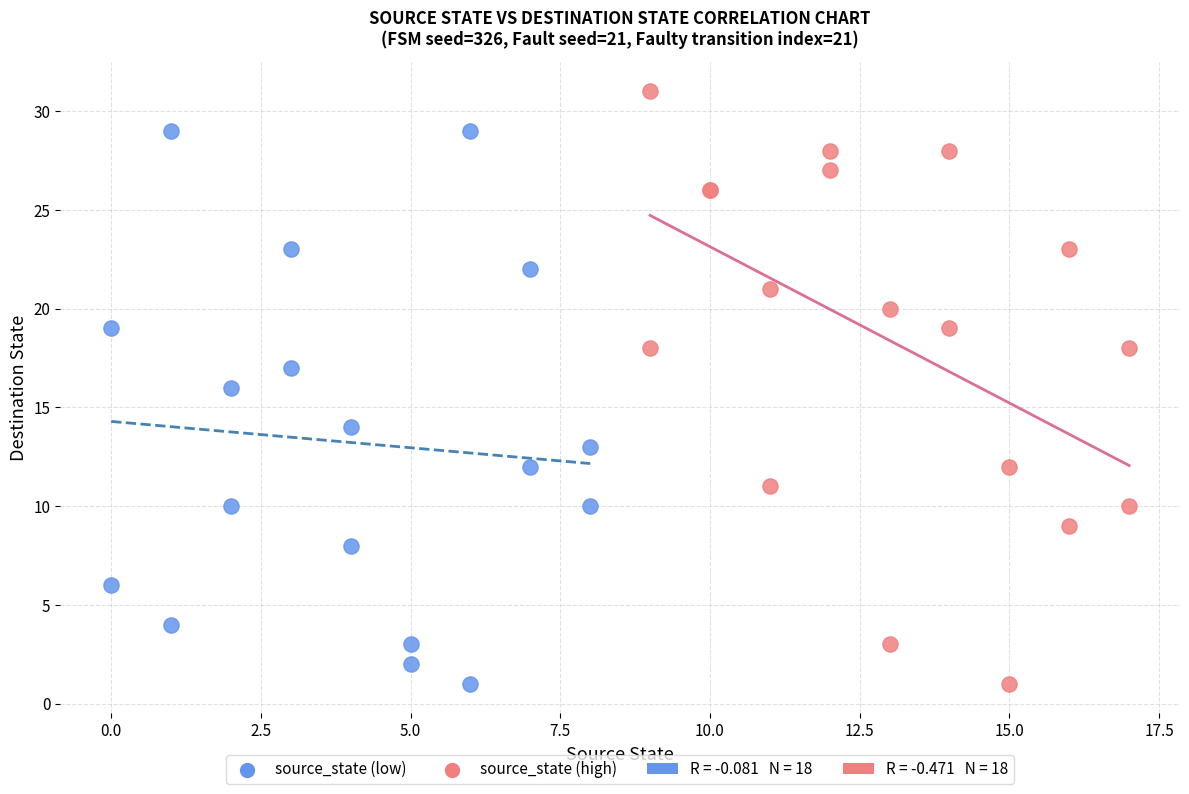

Which series has the largest Y range (max minus min)?

source_state (high)